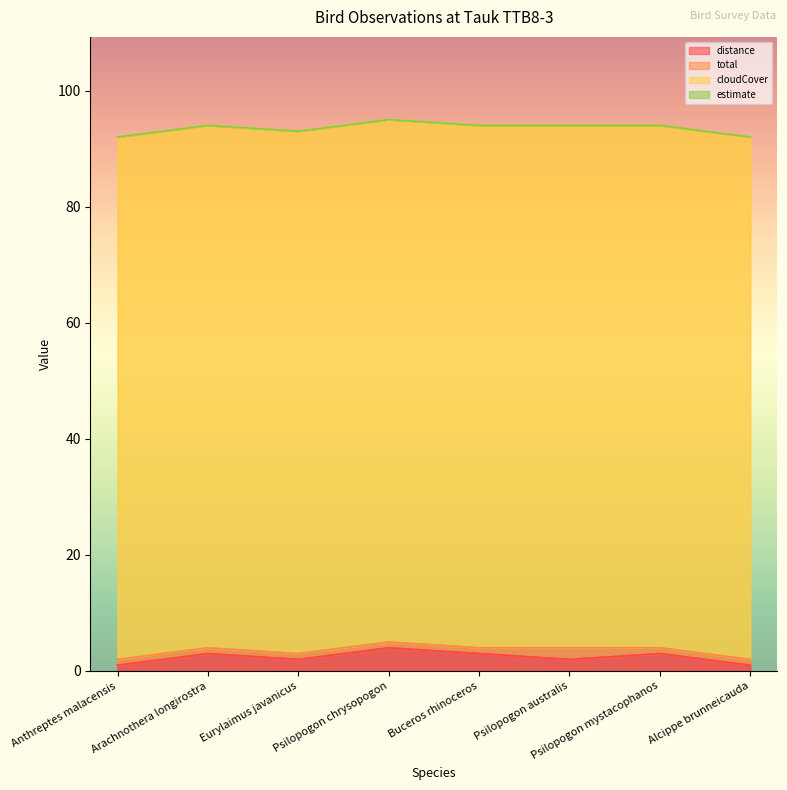

What is the average value of the cloudCover series?

90